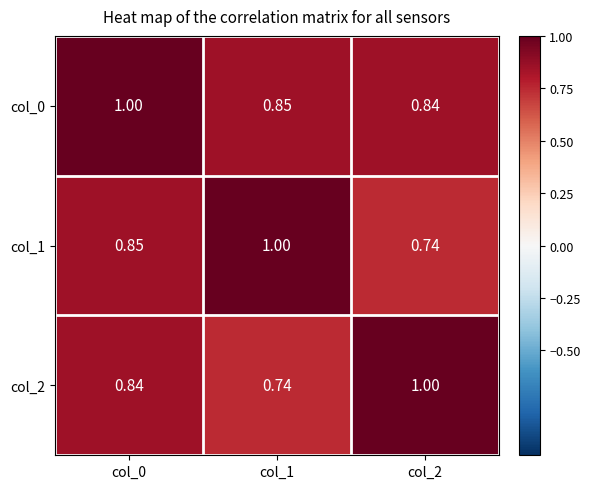

Is the value of col_2 at col_0 greater than the value of col_1 at col_0?

No